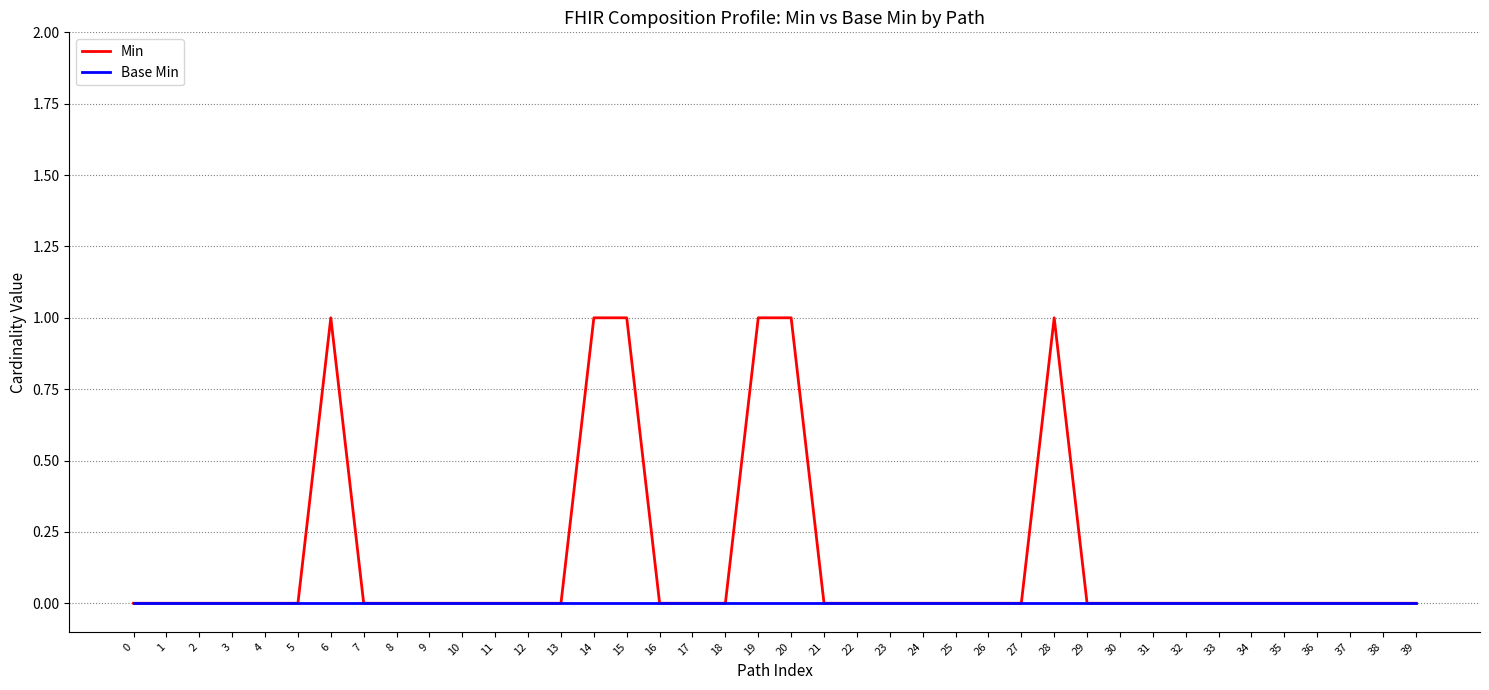

Is it true that Base Min equals 0 at 26?

True